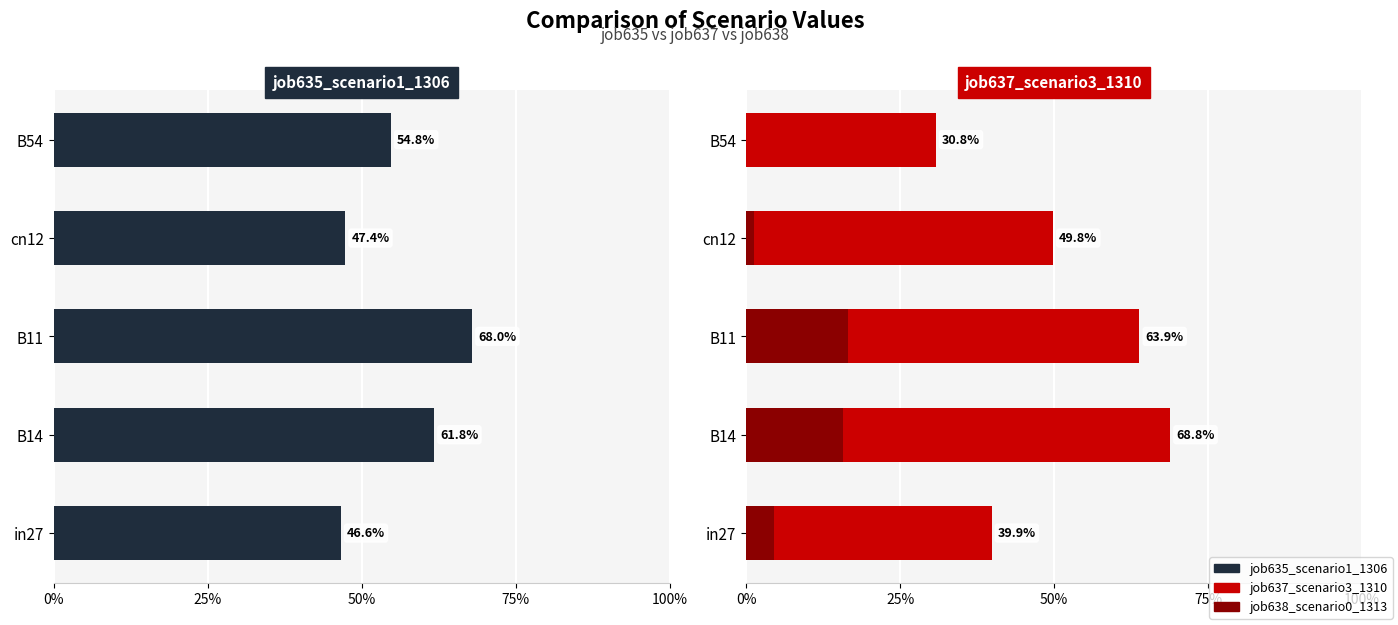

The value of job638_scenario0_1313 at in27 is 0.0. True or false?

True